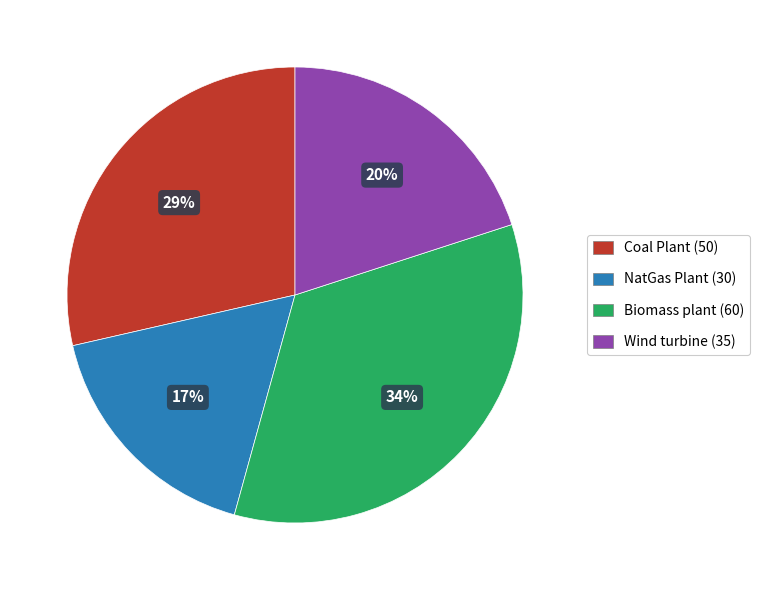

Count the number of slices in the pie.

4